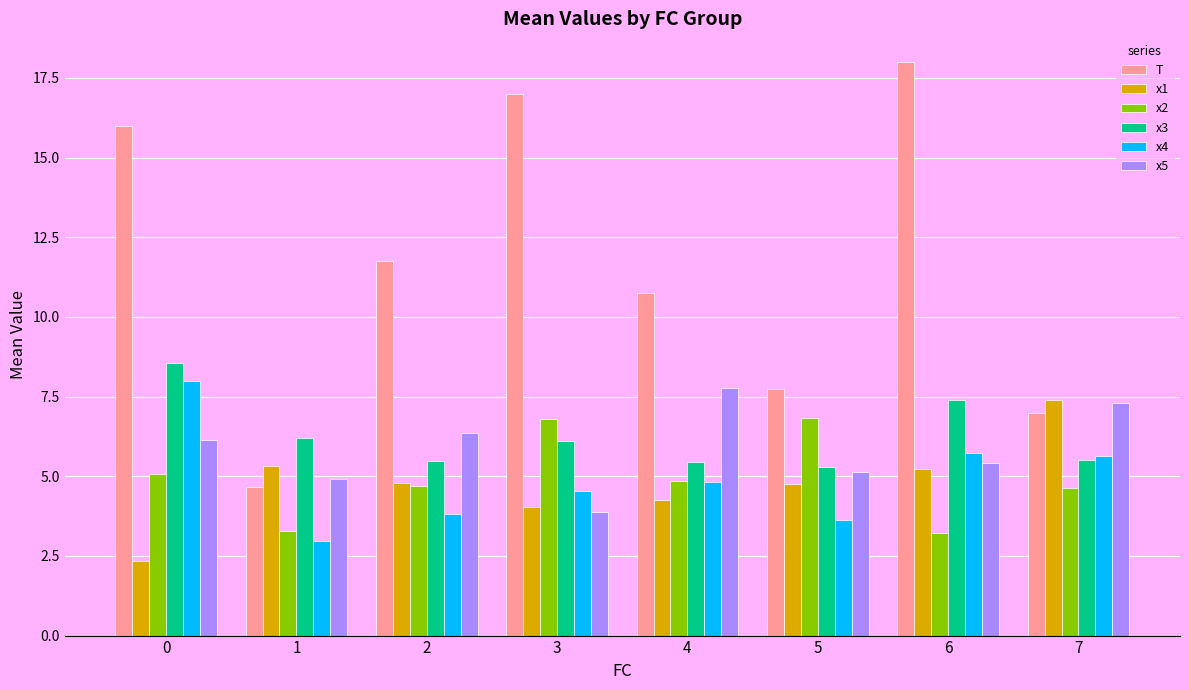

What is the sum of the x1 values at 1 and 2?

10.1